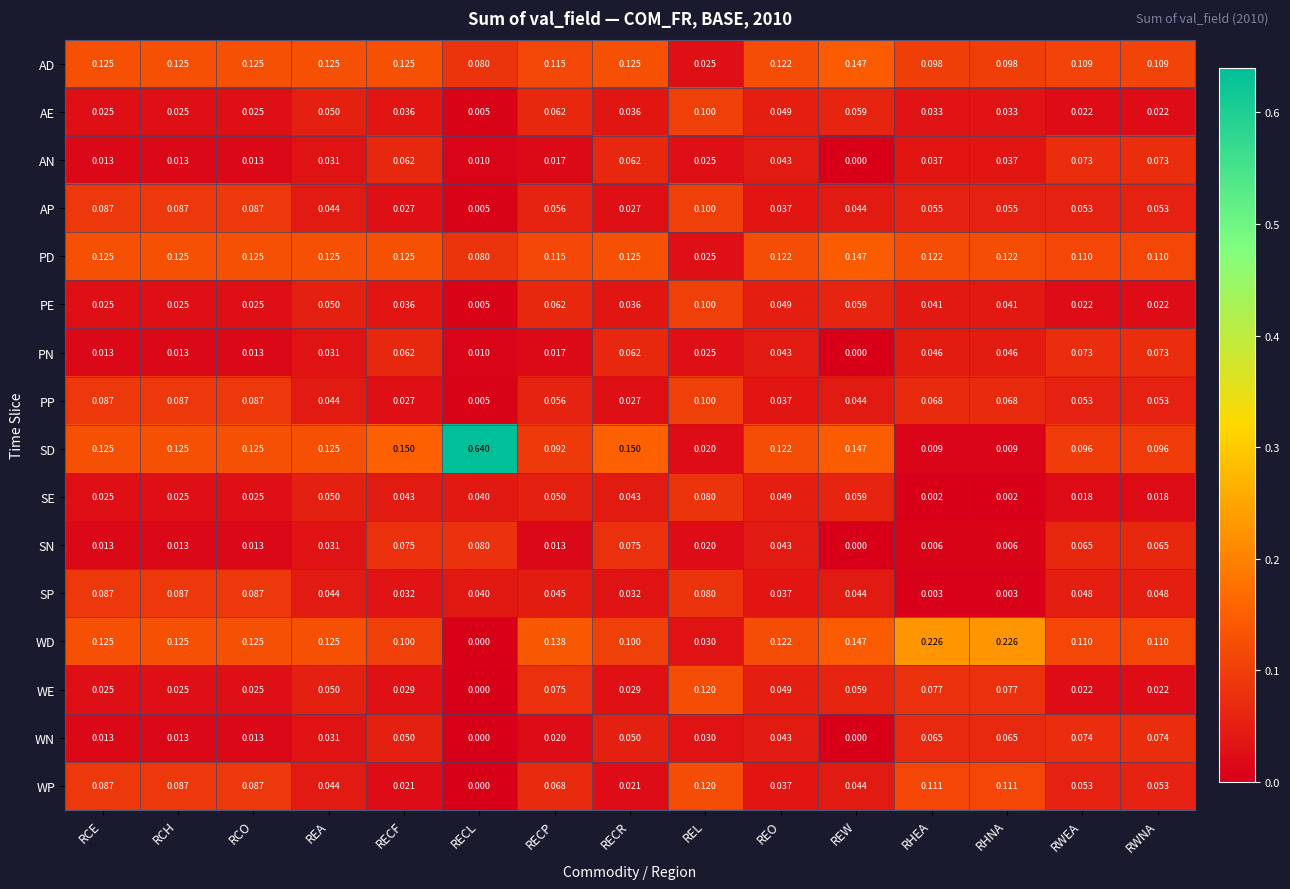

At how many categories does at least one series exceed 0?

15